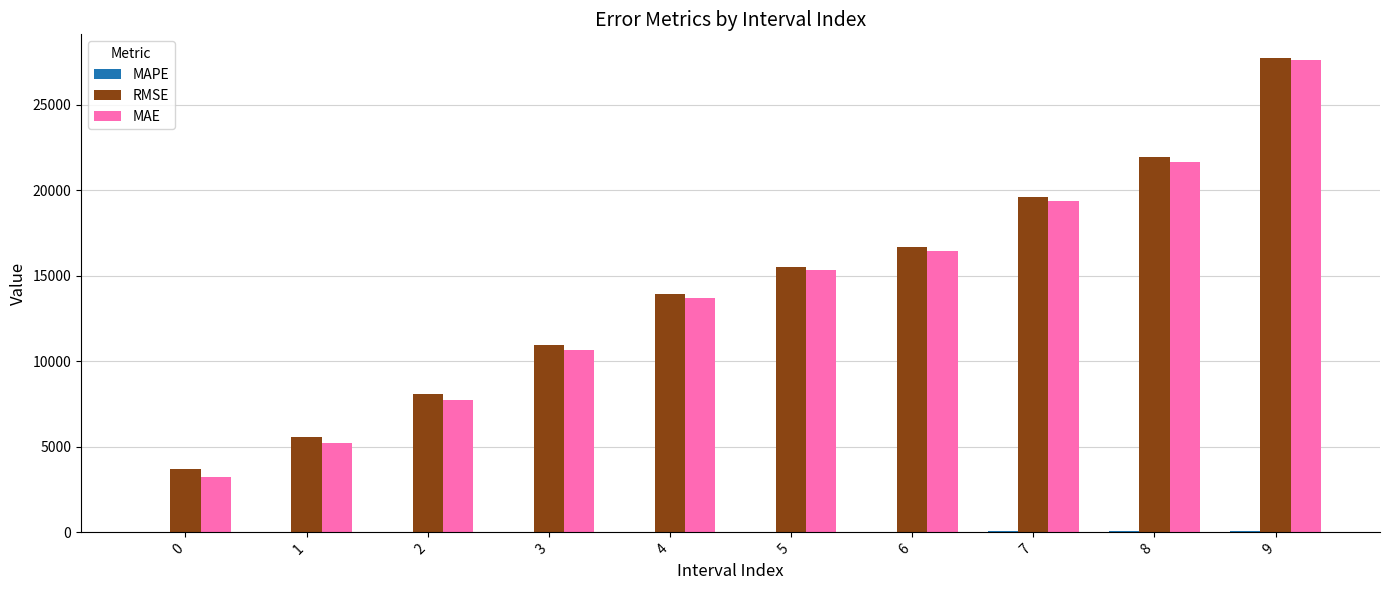

Between 2 and 9, which series saw the biggest shift?

MAE